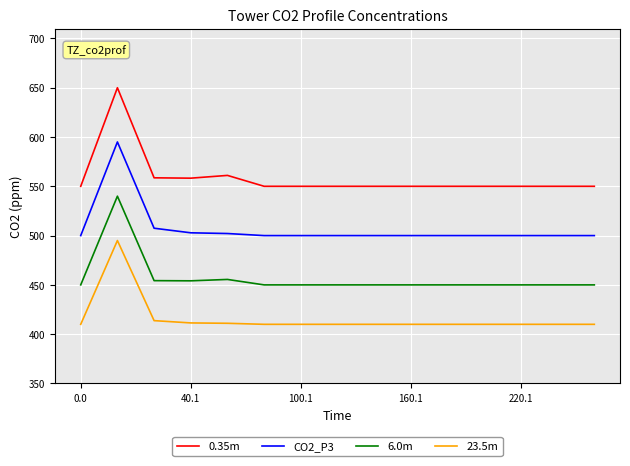

True or false: 0.35m and 23.5m cross at least once.

False